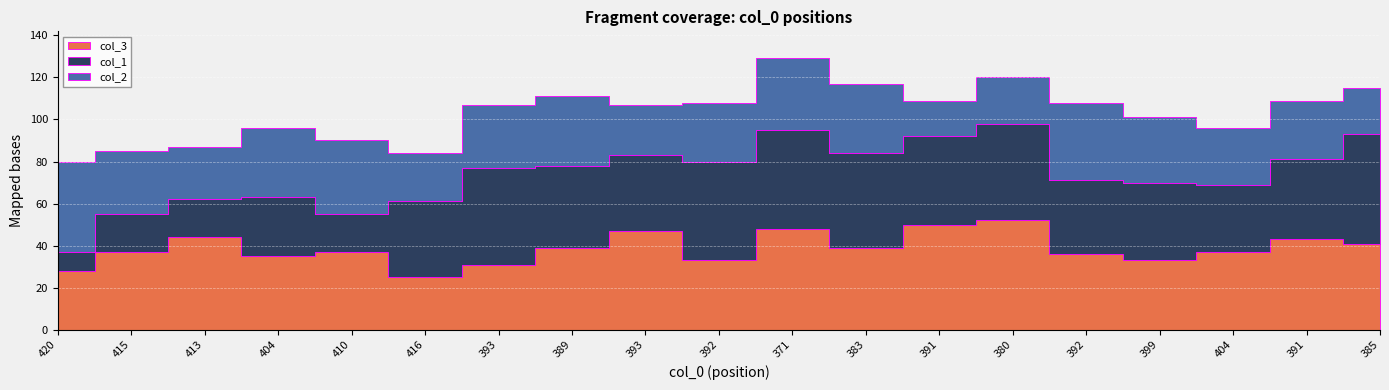

What is the label of the 13th point from the left?

391